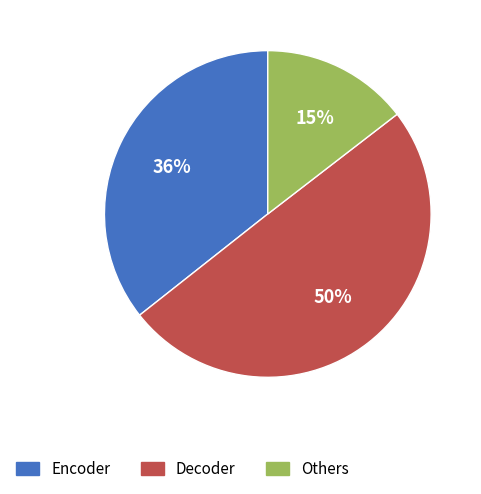

How many segments does this pie chart have?

3